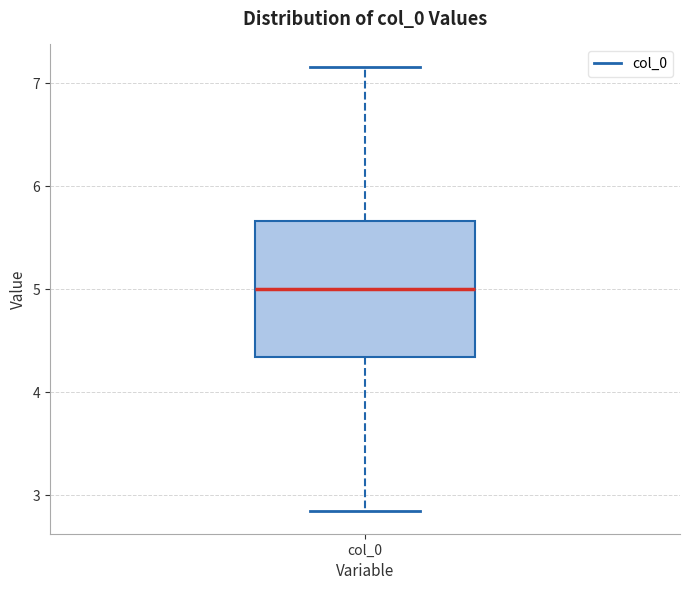

Where does the upper whisker of the box for col_0 end on the y-axis? The values are not printed on the chart, so give them approximately, as read against the axis.

7.2